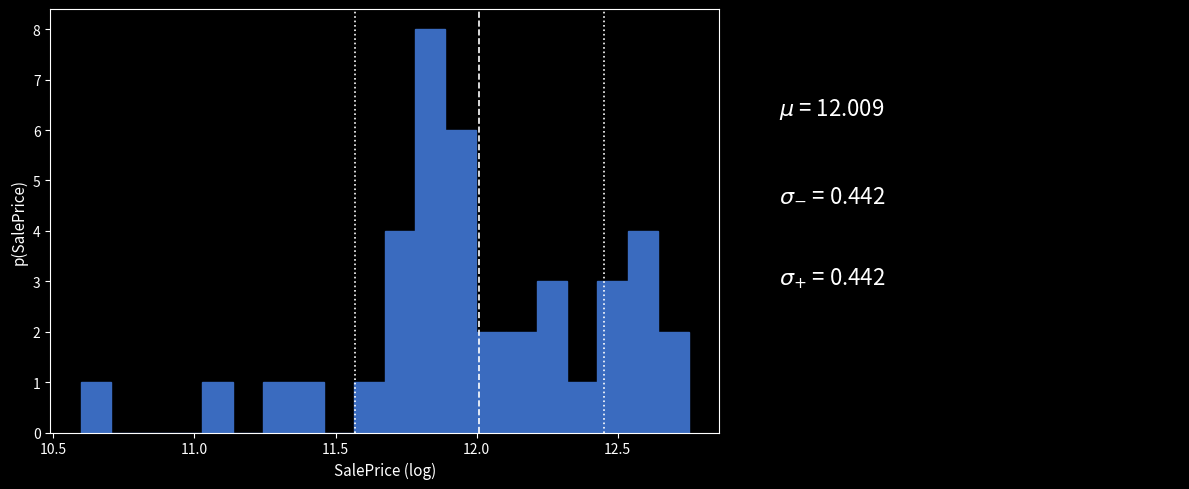

Around what value on the x-axis is the tallest bar? Give the approximate position of its centre, as read against the axis.

11.85